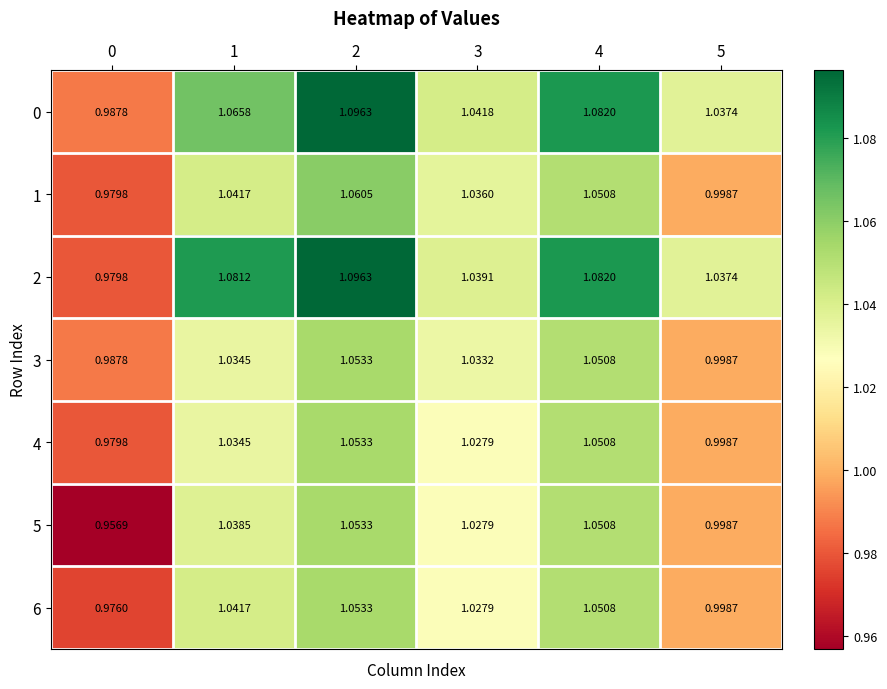

Is the value of 4 at 3 greater than the value of 5 at 0?

Yes